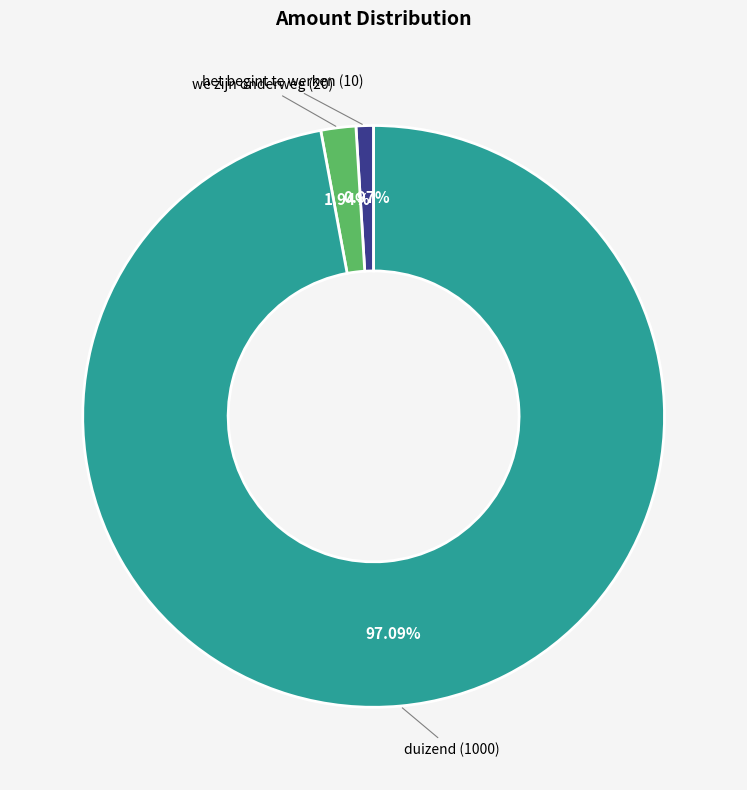

Is there a majority slice in this chart?

Yes